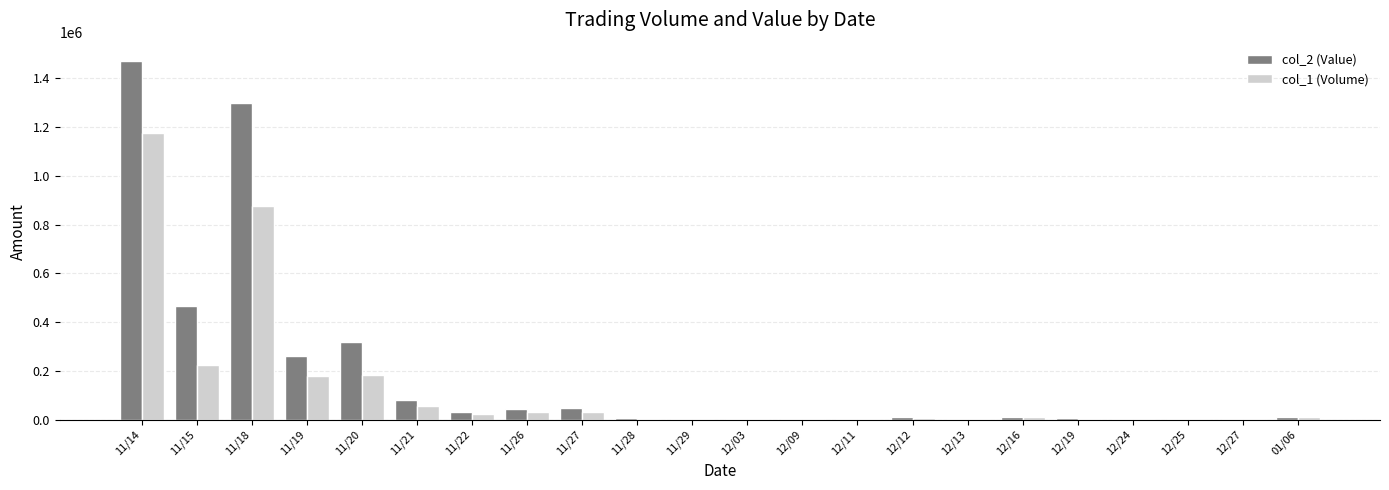

Is the value of col_1 (Volume) at 11/20 greater than the value of col_2 (Value) at 11/28?

Yes